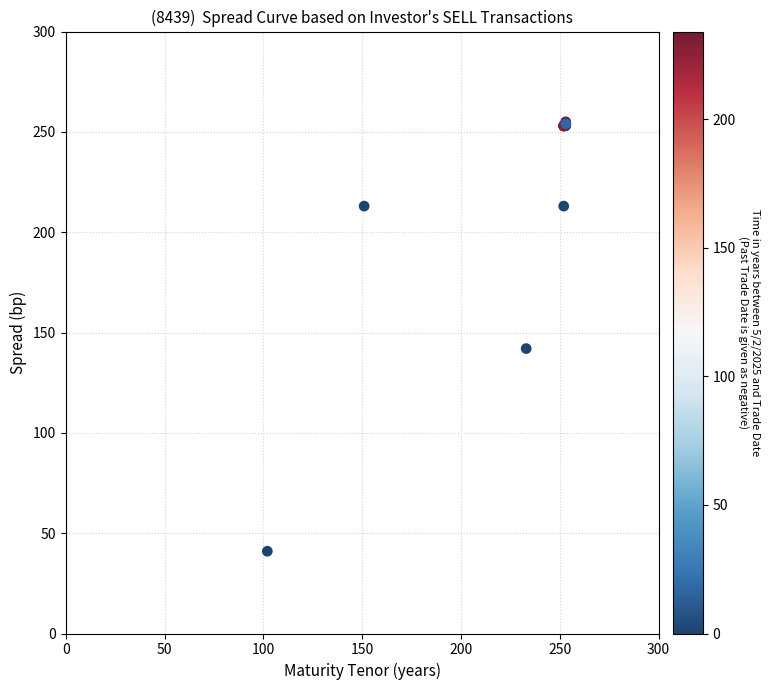

What Y value in the scatter plot is closest to 148?

142